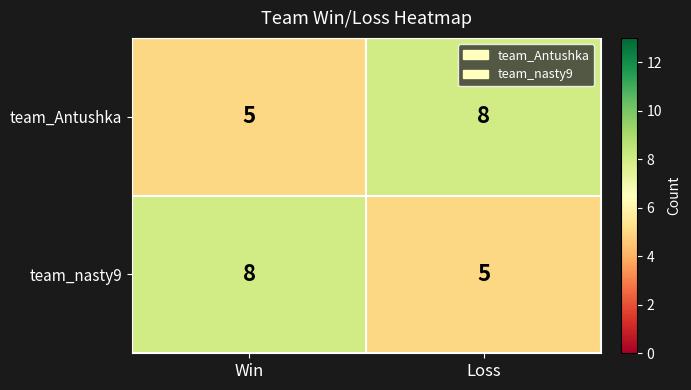

What is the difference between the maximum and minimum values in the team_Antushka series?

3